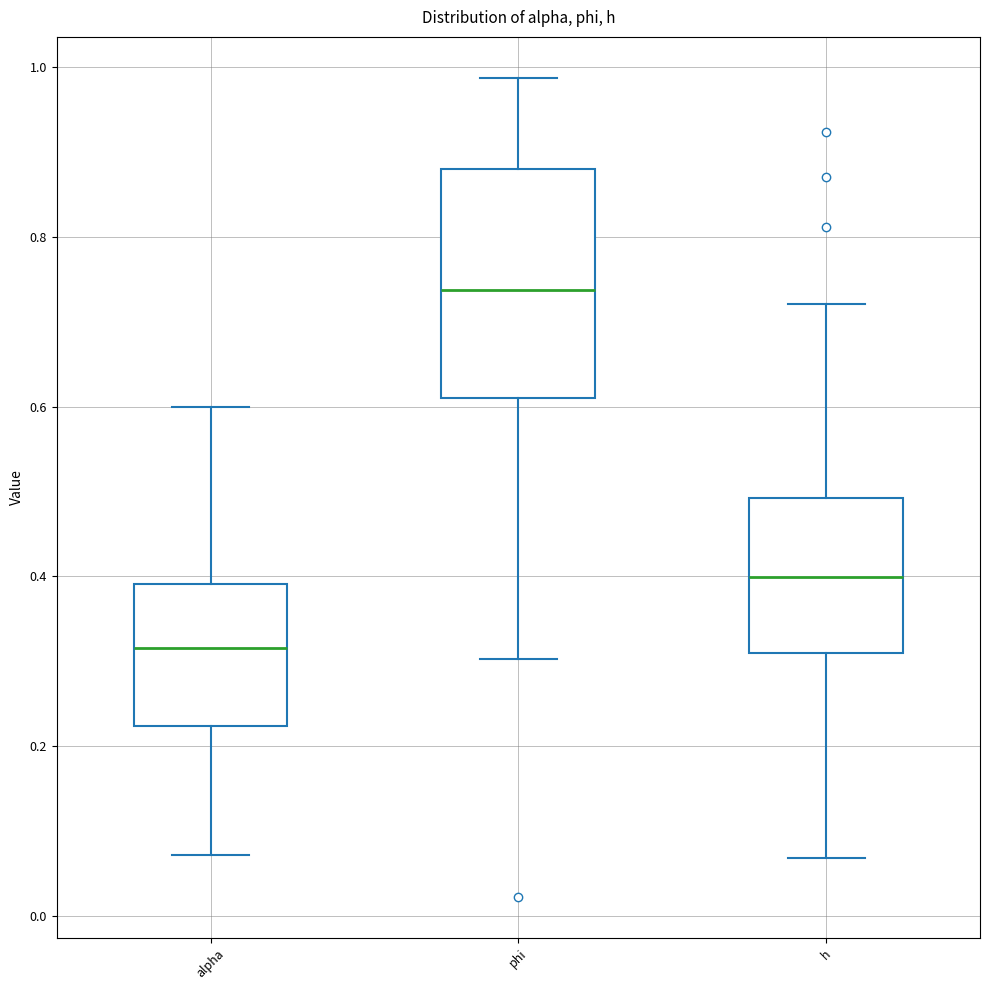

Reading left to right, read every box against the y-axis: the position of its median line, the range the box covers, and the ends of its whiskers. The values are not printed on the chart, so give them approximately, as read against the axis.

alpha: median 0.32, box 0.22 to 0.40, whiskers 0.08 to 0.60
phi: median 0.74, box 0.62 to 0.88, whiskers 0.30 to 0.98
h: median 0.40, box 0.30 to 0.50, whiskers 0.06 to 0.72